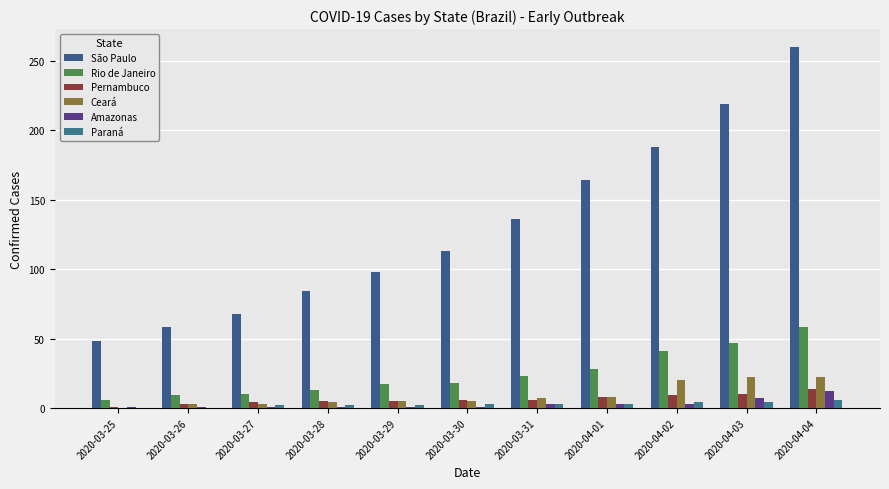

True or false: Pernambuco has a value of 8 at 2020-04-01.

True